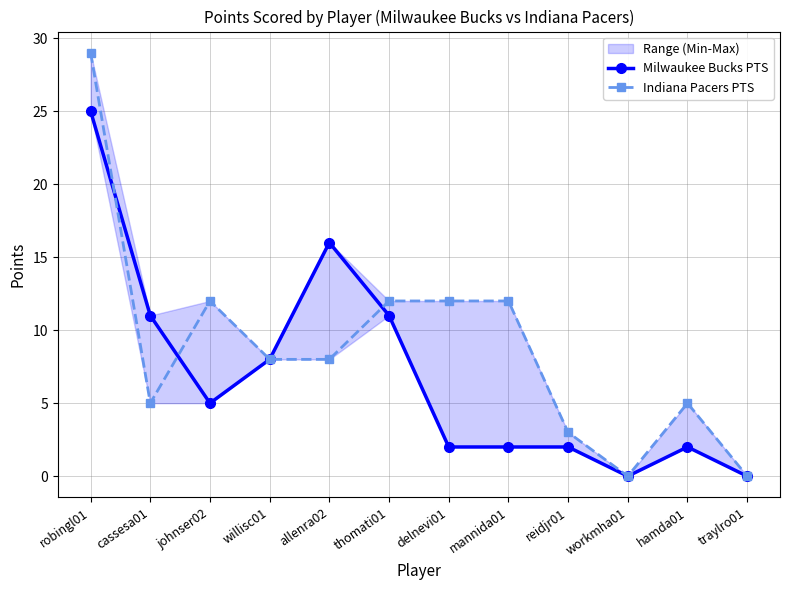

At which label does Indiana Pacers PTS first exceed 8?

robingl01